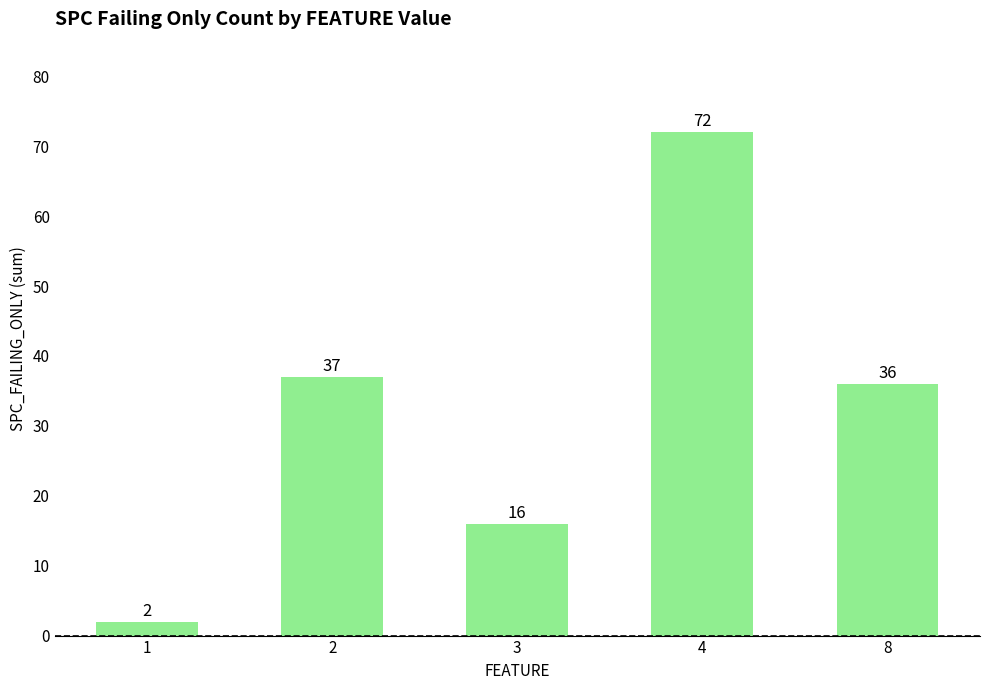

Which has a higher value, 4 or 8?

4